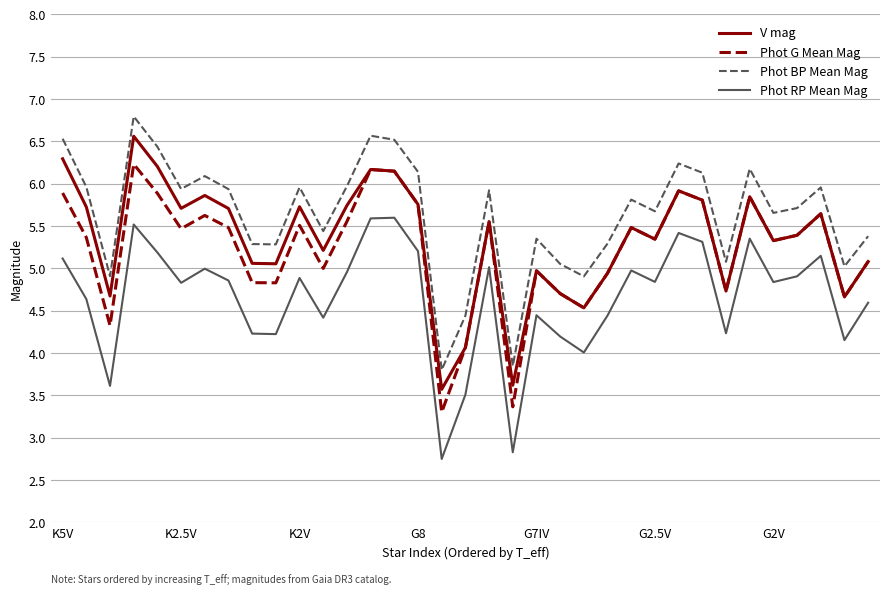

What is the minimum value shown in the chart?

2.7